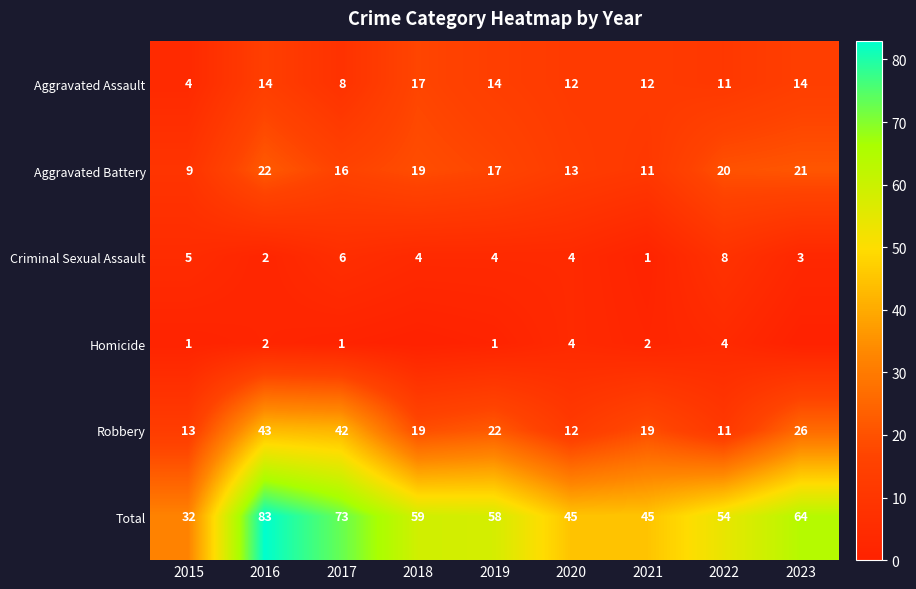

What is the spread (max minus min) of values at 2019?

57